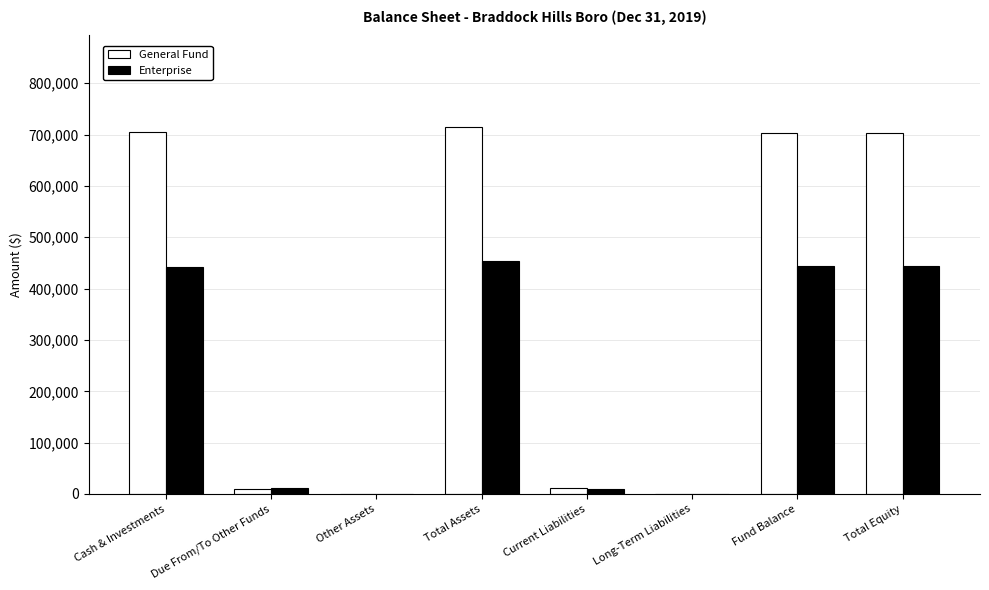

What is the total value across all series at Total Equity?

1147657